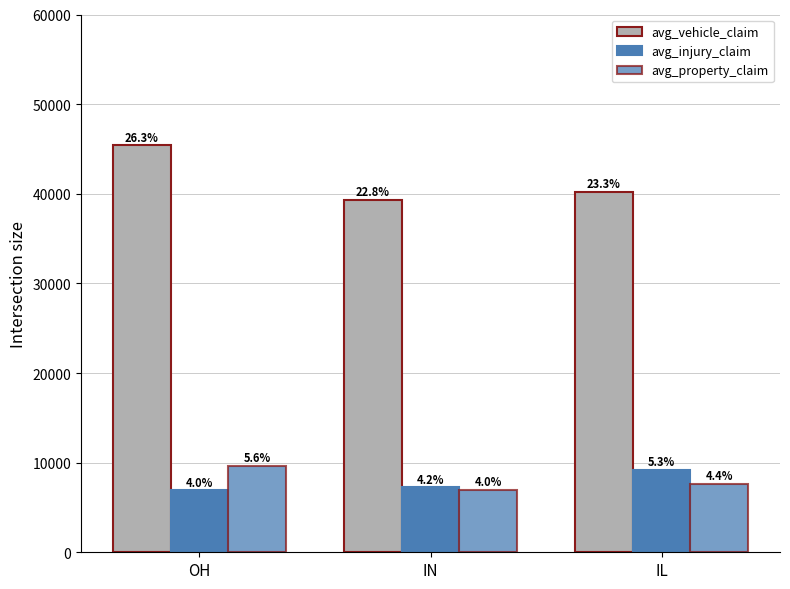

Does the chart contain stacked bars?

No